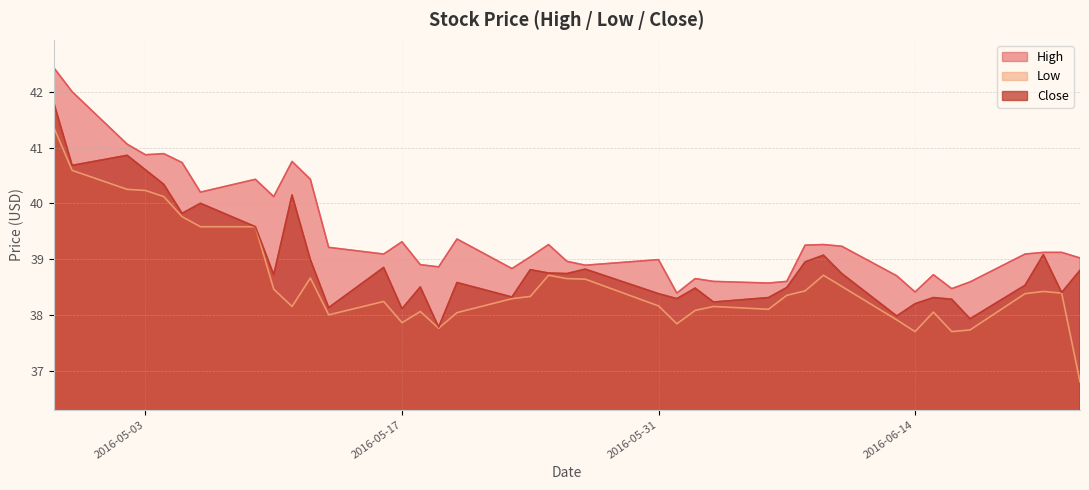

Where is the first local maximum for High?

2016-05-04